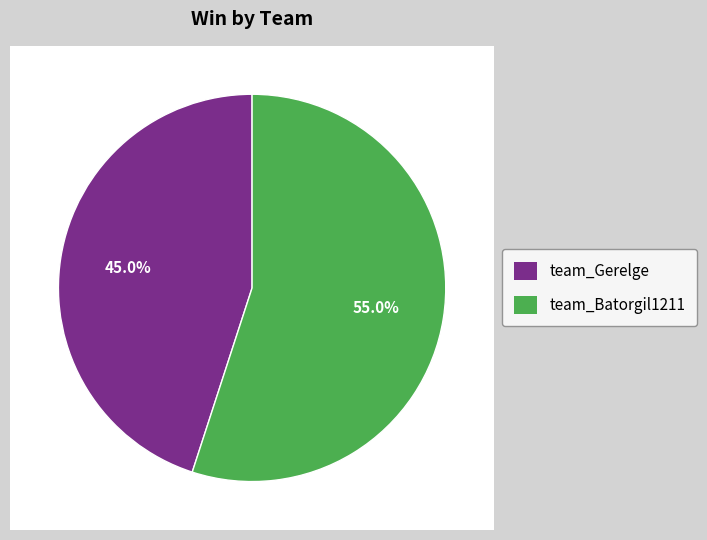

How many slices are in this pie chart?

2